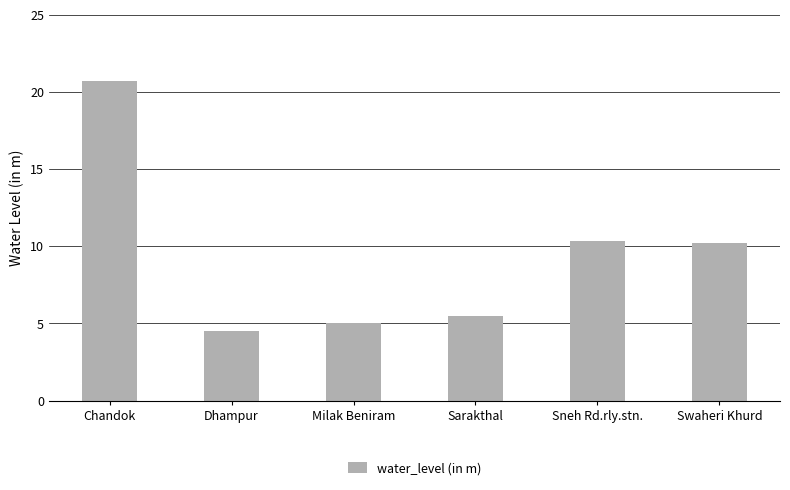

What is the greatest value displayed?

20.7